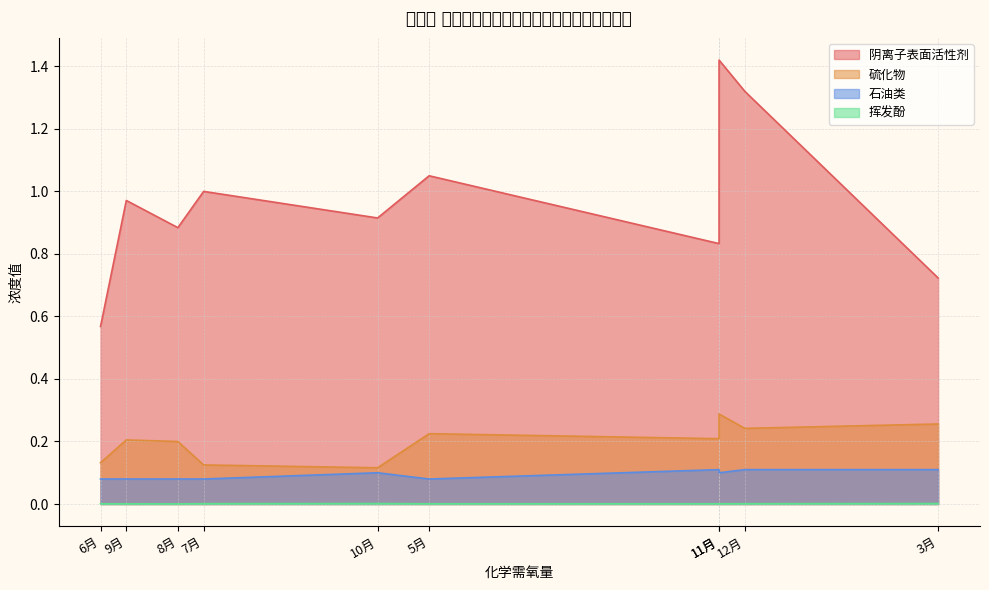

At which category is the sum across all series the highest?

11月